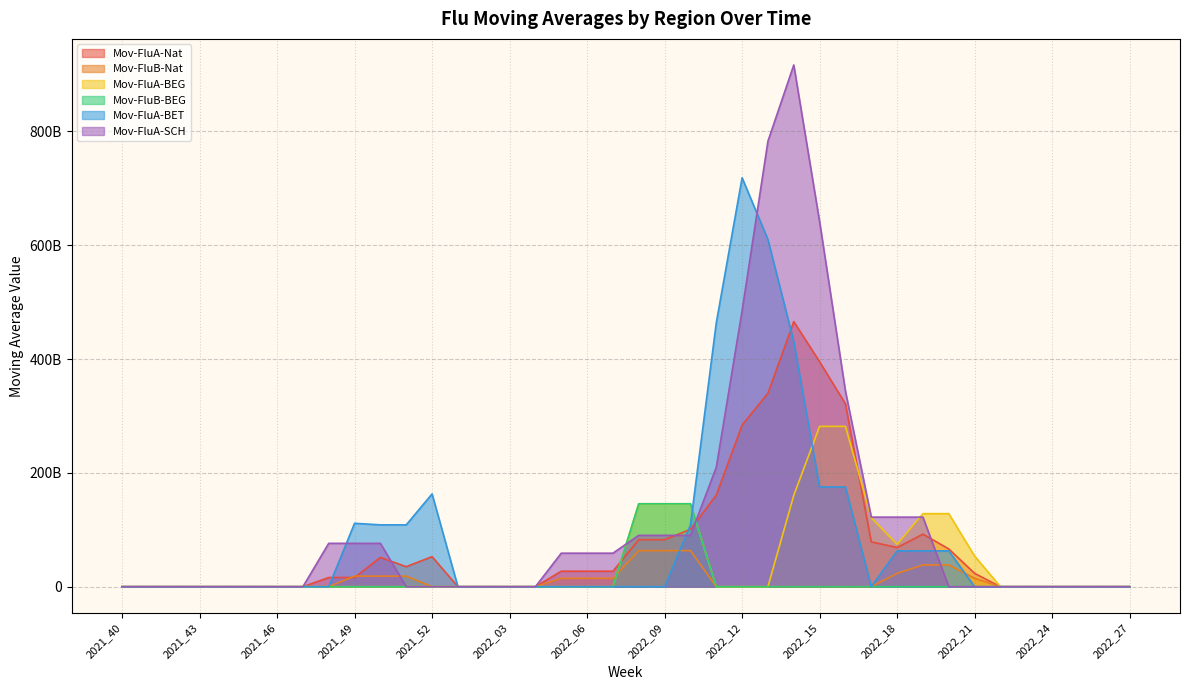

Between 2022_24 and 2022_04, which is larger?

2022_24